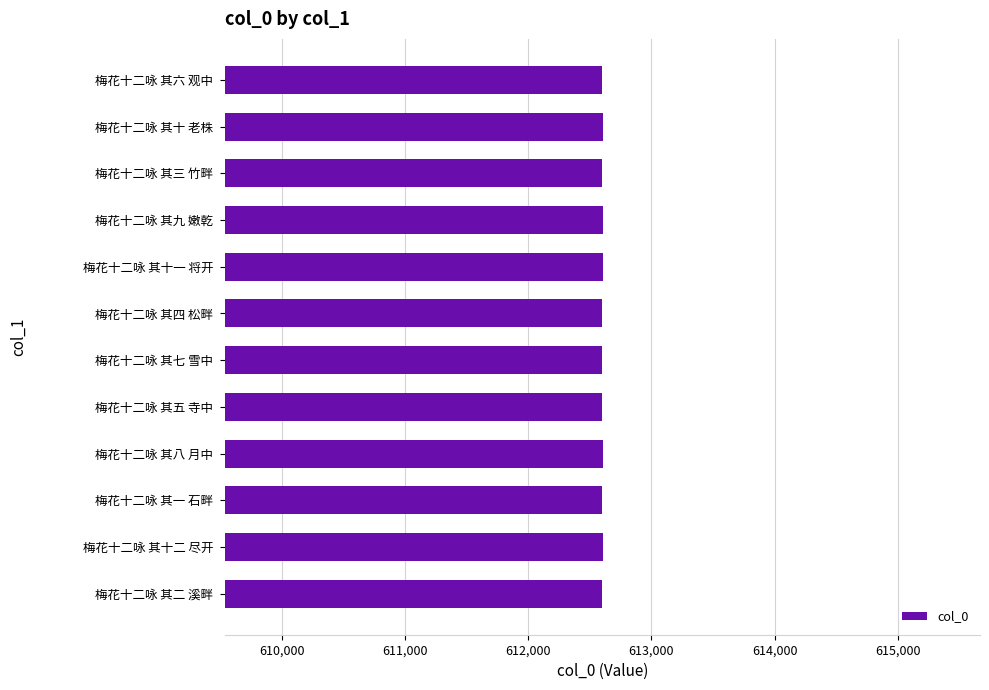

What is the sum of the values at 梅花十二咏 其六 观中 and 梅花十二咏 其八 月中?

1225204